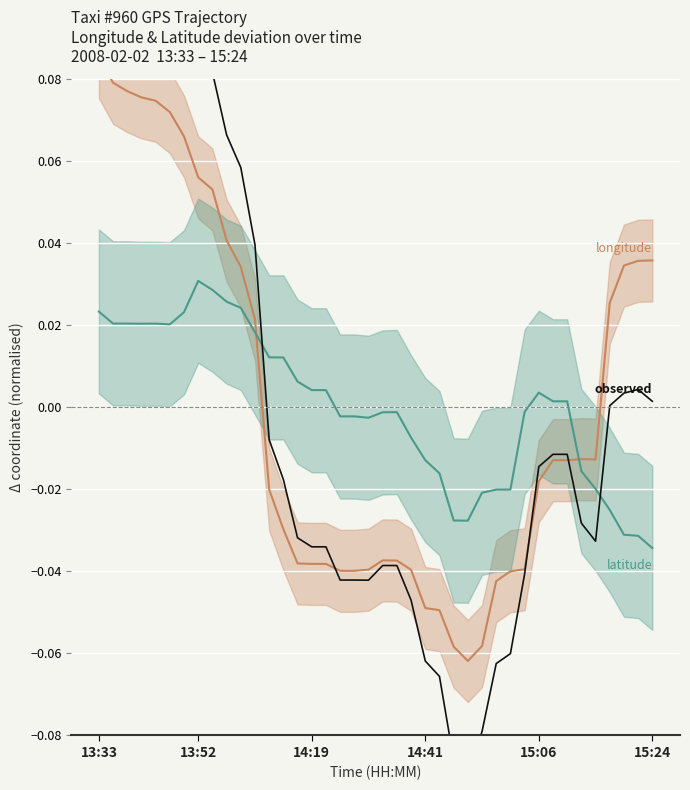

What is the difference between the maximum and minimum values in the lon series?

0.1